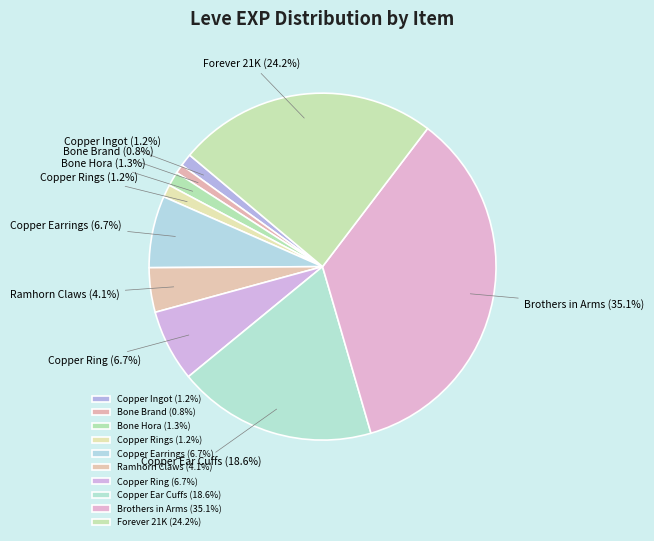

Is Copper Earrings the majority of the pie?

No